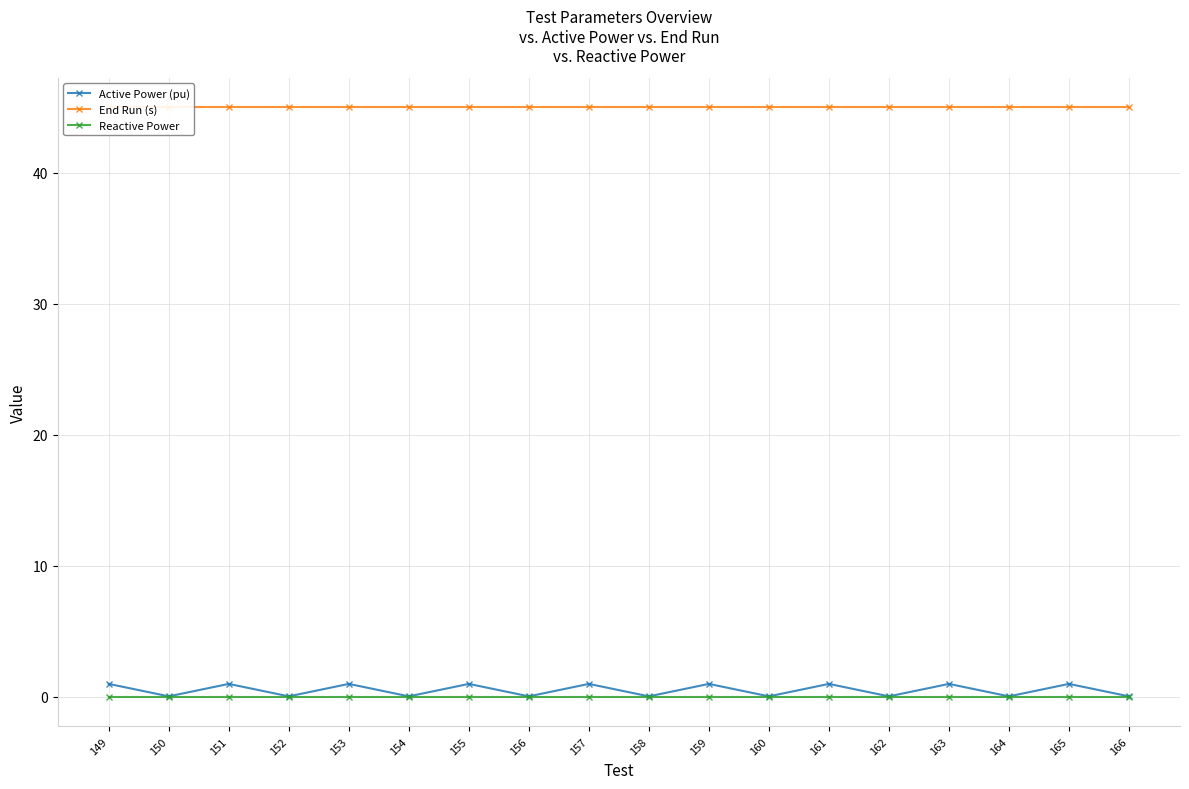

What is the sum of all Active Power (pu) values?

9.4